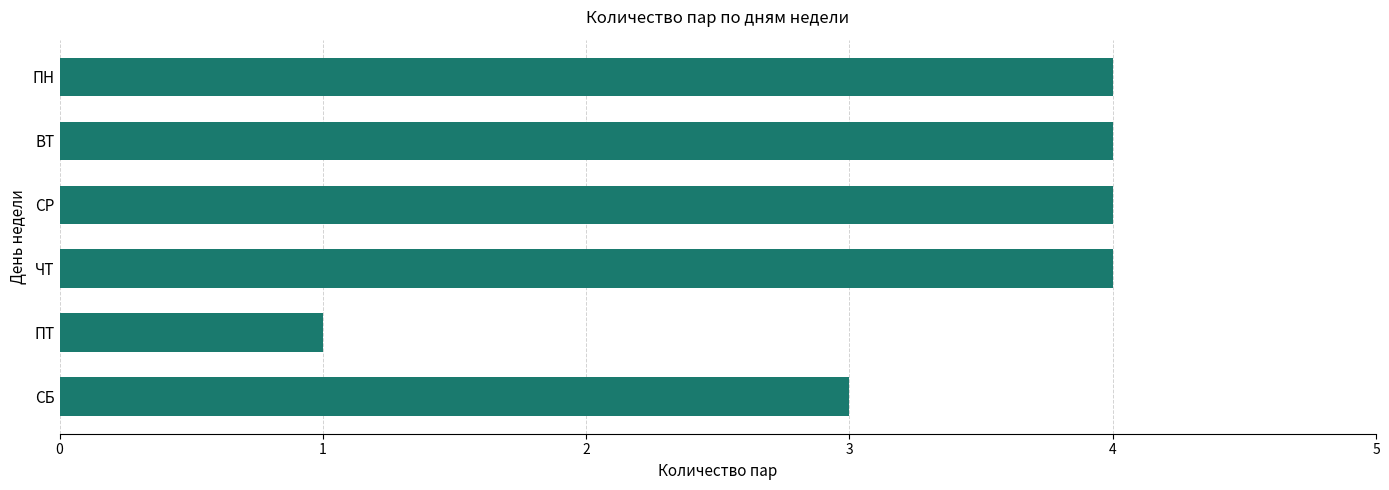

True or false: the data shows 7 at ПН.

False